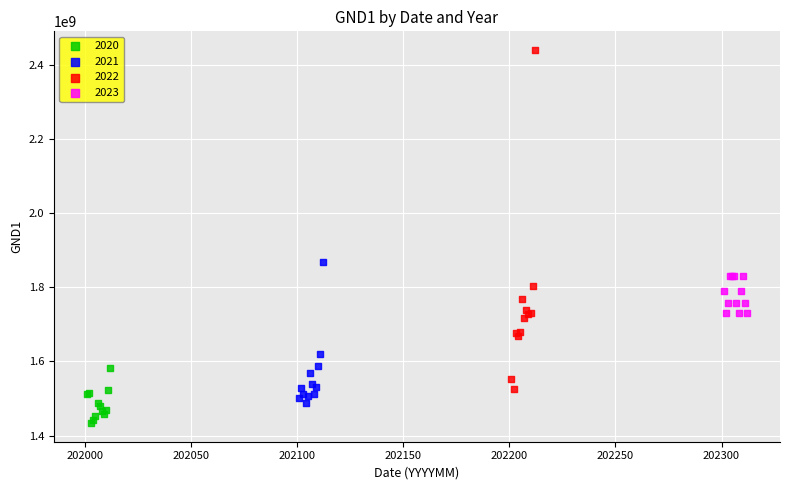

Which series has the widest spread of Y values?

2022